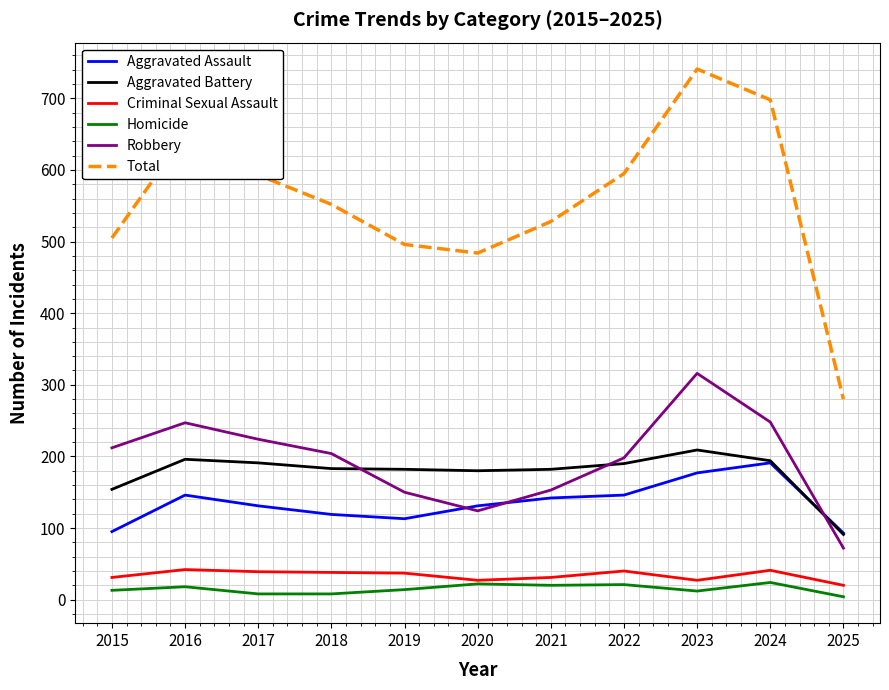

What is the difference between the Homicide values at 2022 and 2025?

17